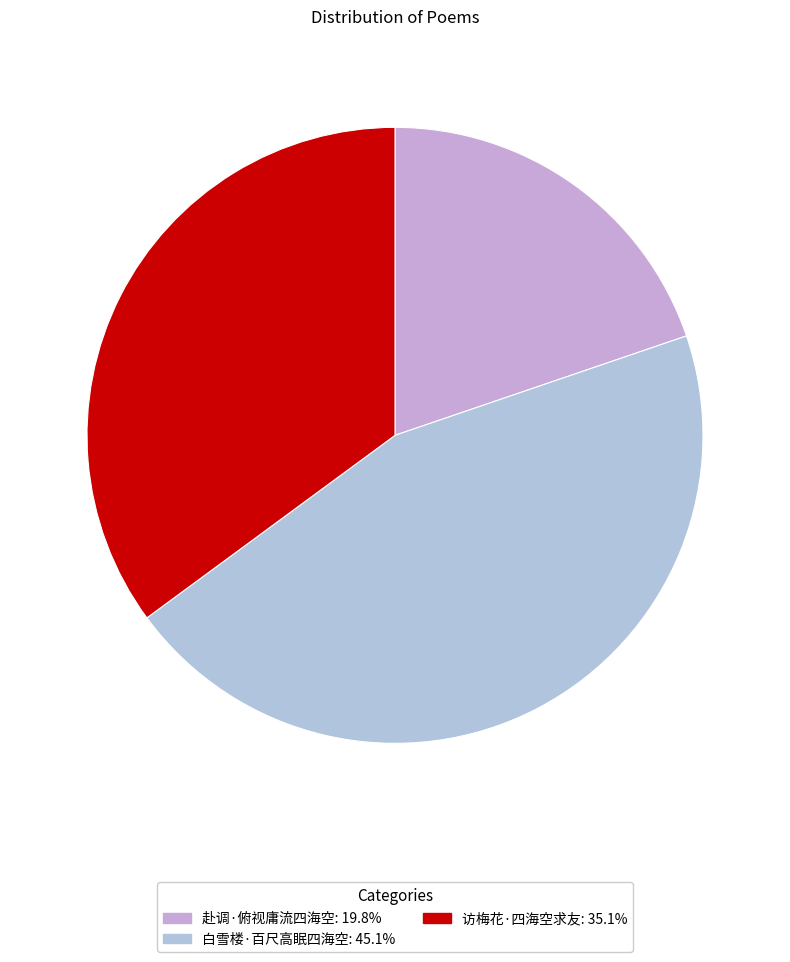

Is it true that 访梅花·四海空求友 is 35% of the pie?

True